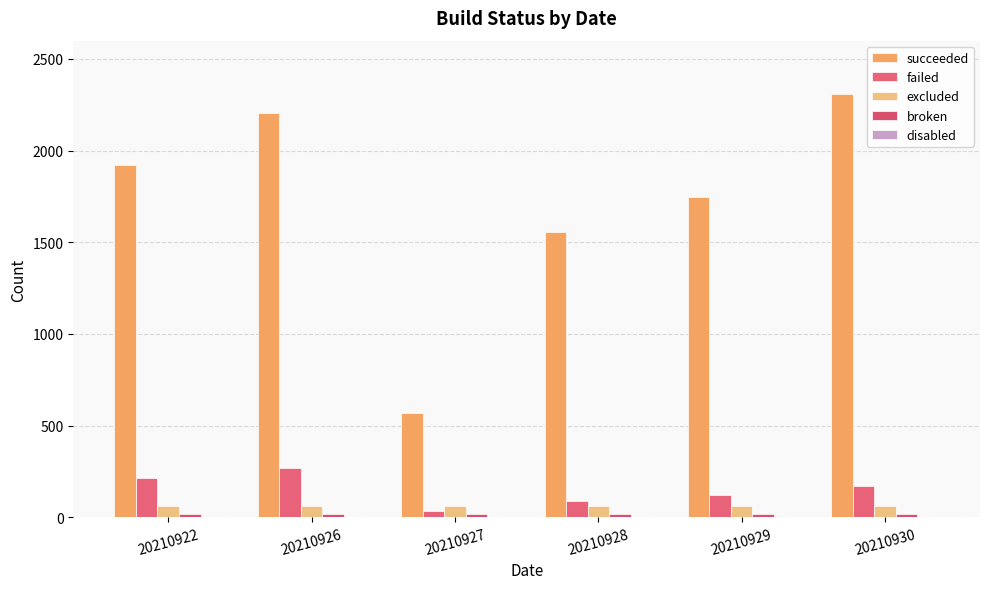

True or false: excluded has a value of 61 at 20210930.

True